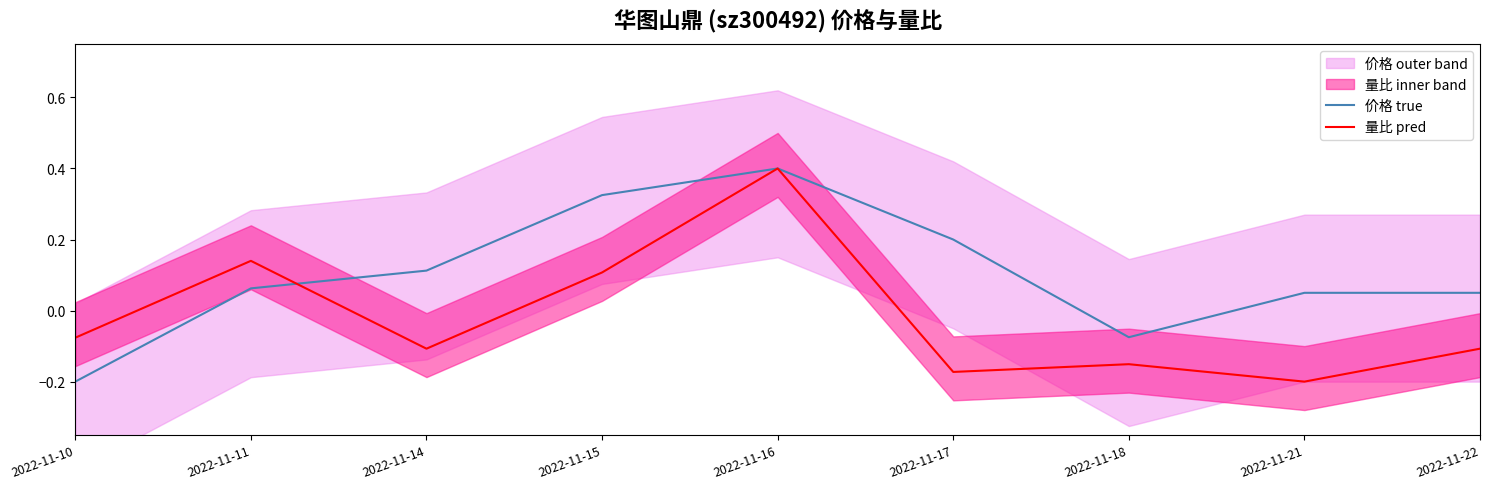

Which series changed the most between 2022-11-10 and 2022-11-15?

价格 true